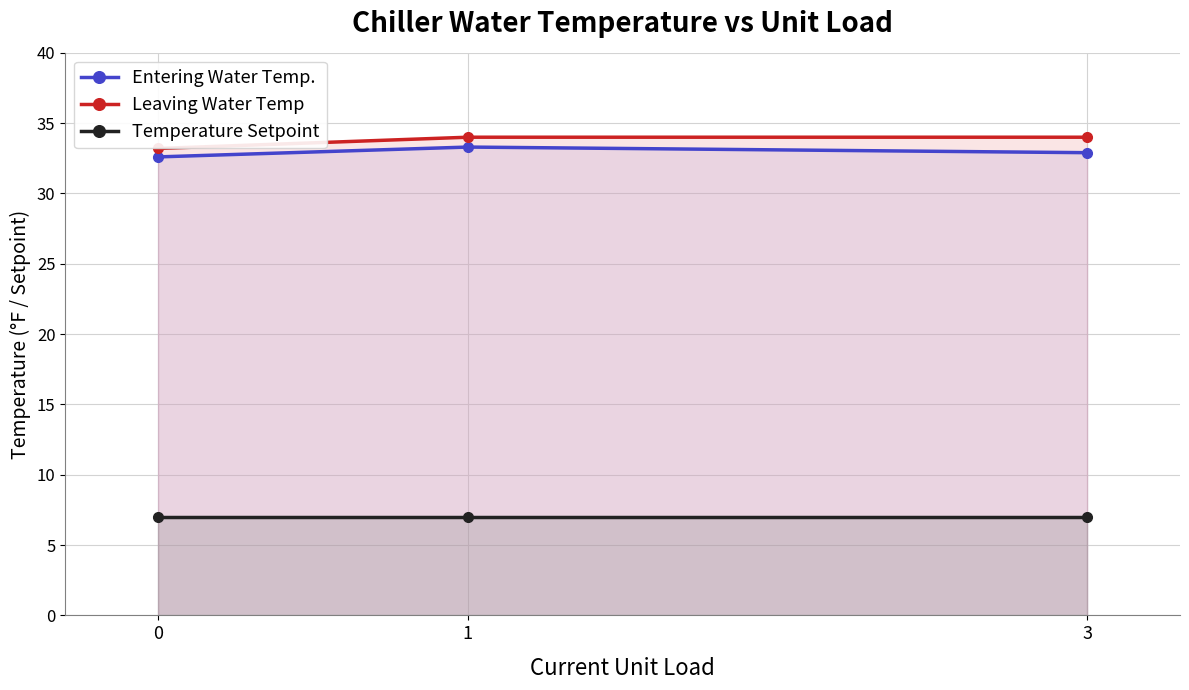

Which series has the largest total across all categories?

Leaving Water Temp